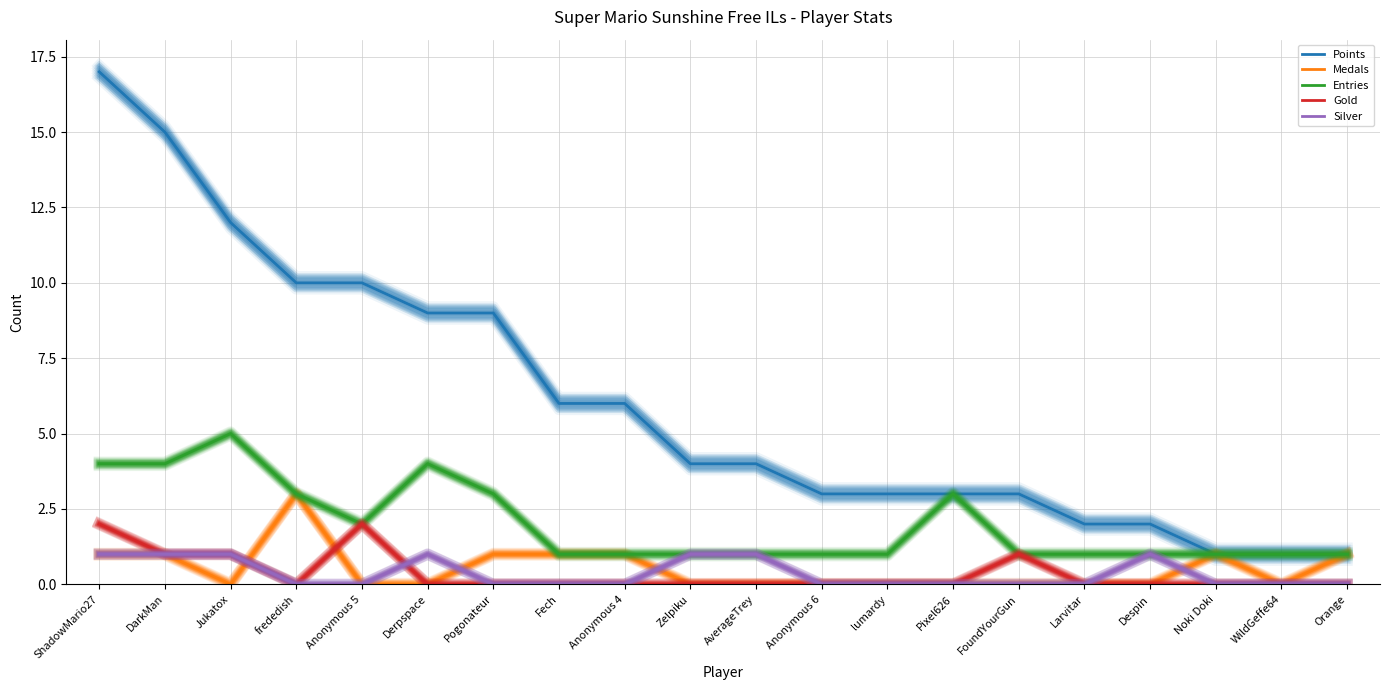

List the labels in order of Silver value, largest first.

ShadowMario27, DarkMan, Jukatox, Derpspace, Zelpiku, AverageTrey, Despin, frededish, Anonymous 5, Pogonateur, Fech, Anonymous 4, Anonymous 6, lumardy, Pixel626, FoundYourGun, Larvitar, Noki Doki, WildGeffe64, Orange